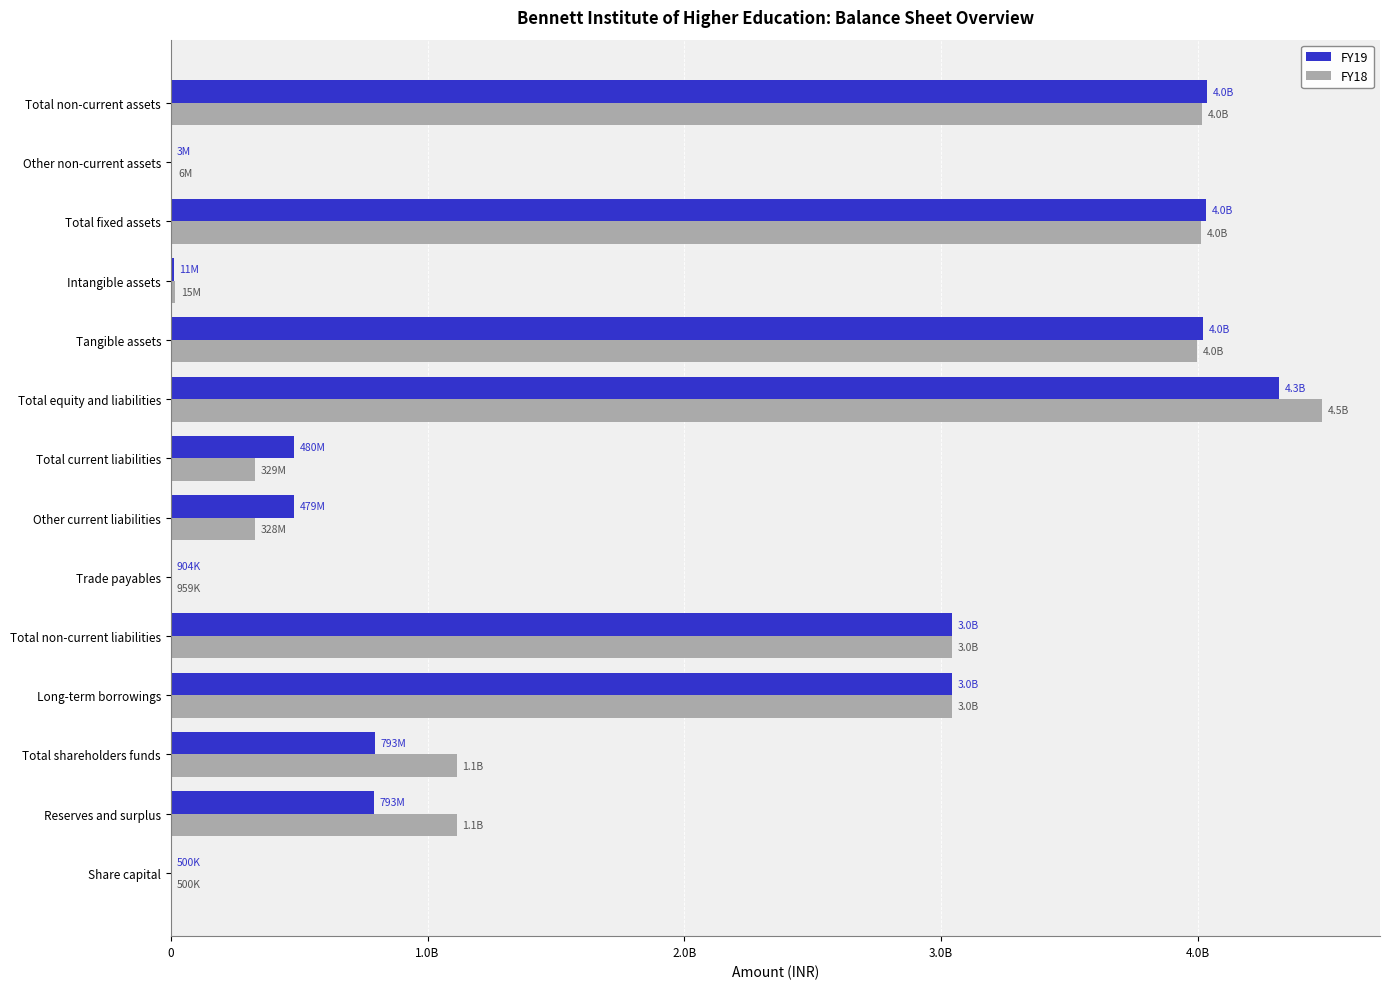

Which series has the largest range (max minus min)?

FY18